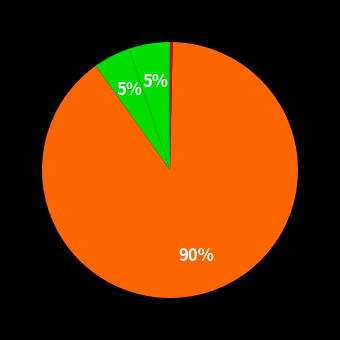

How many slices are in this pie chart?

5